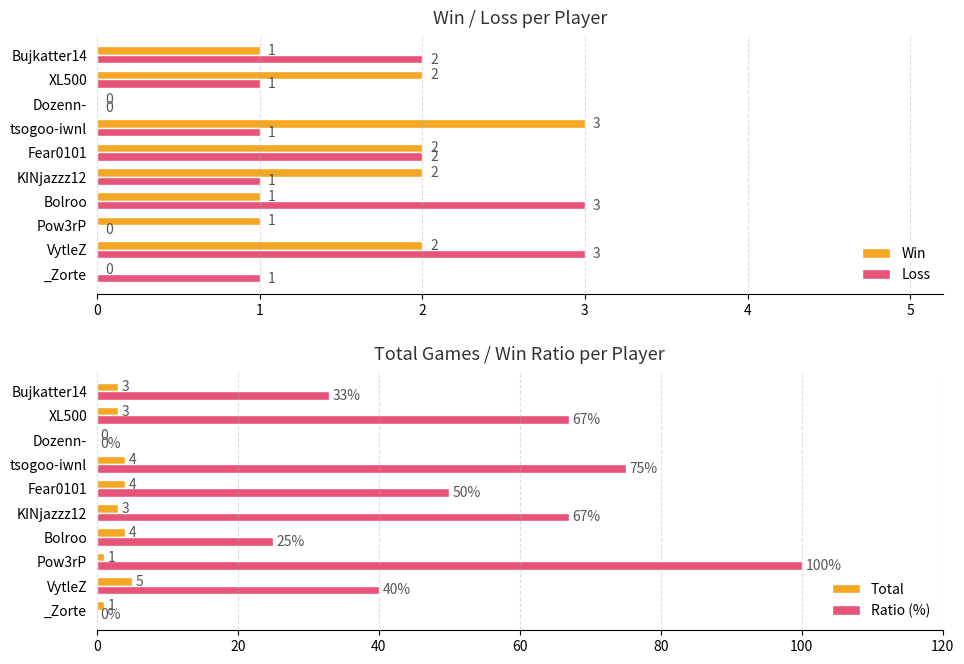

Reading left to right, transcribe all the data shown in this chart.

Win: 0	2	1	1	2	2	3	0	2	1
Loss: 1	3	0	3	1	2	1	0	1	2
Total: 1	5	1	4	3	4	4	0	3	3
Ratio (%): 0	40	100	25	67	50	75	0	67	33